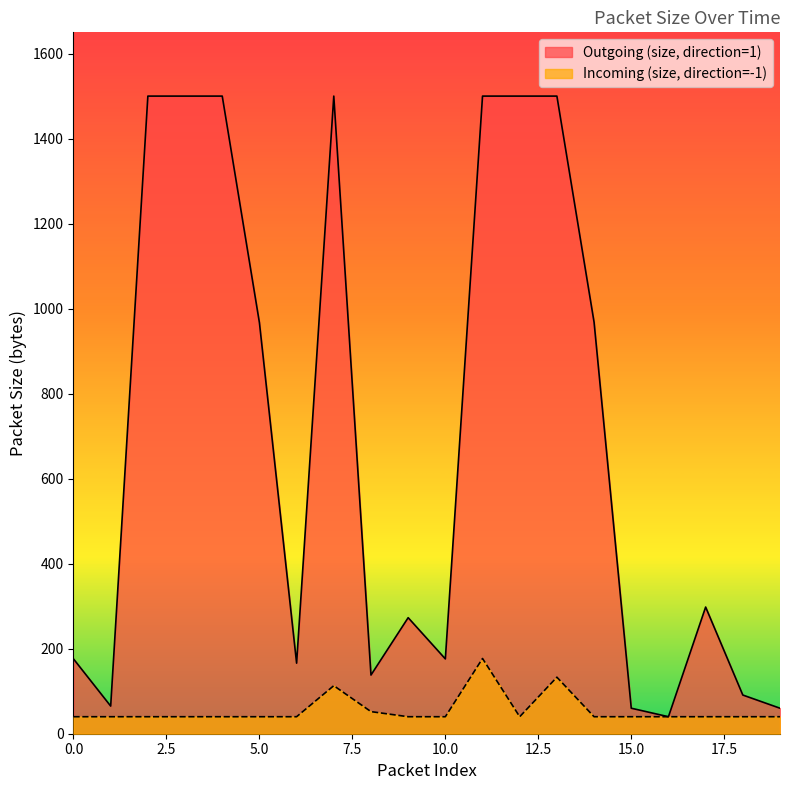

What is the difference between the maximum and second lowest values in the Outgoing (size, direction=1) series?

1440